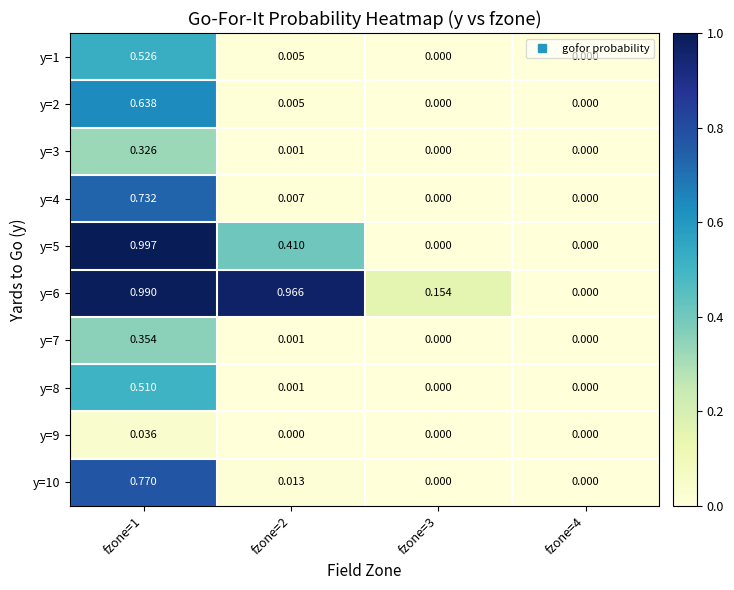

How many categories are shown in the chart?

4